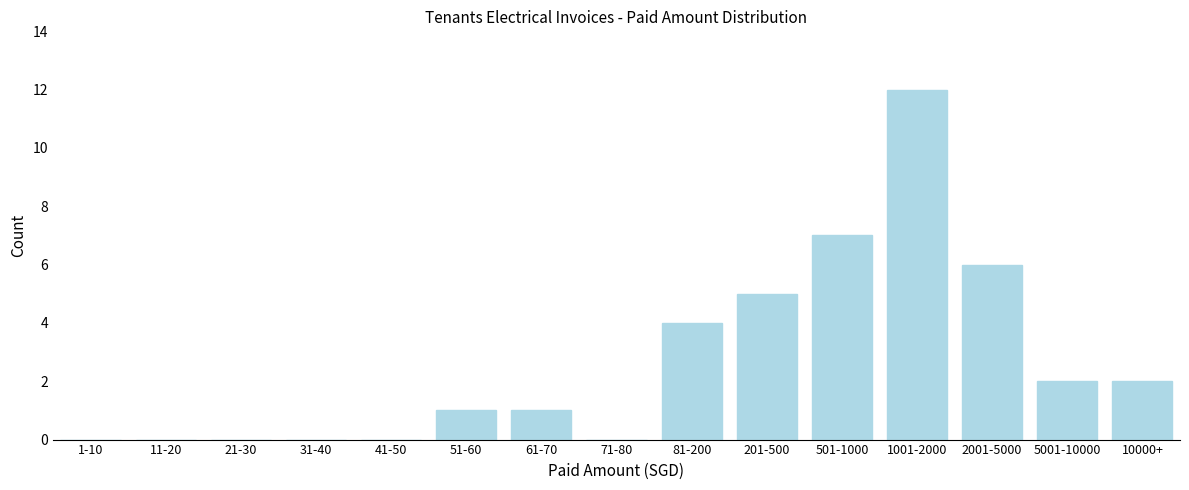

Reading right to left, list all the values displayed in this chart.

10000+=2	5001-10000=2	2001-5000=6	1001-2000=12	501-1000=7	201-500=5	81-200=4	71-80=0	61-70=1	51-60=1	41-50=0	31-40=0	21-30=0	11-20=0	1-10=0